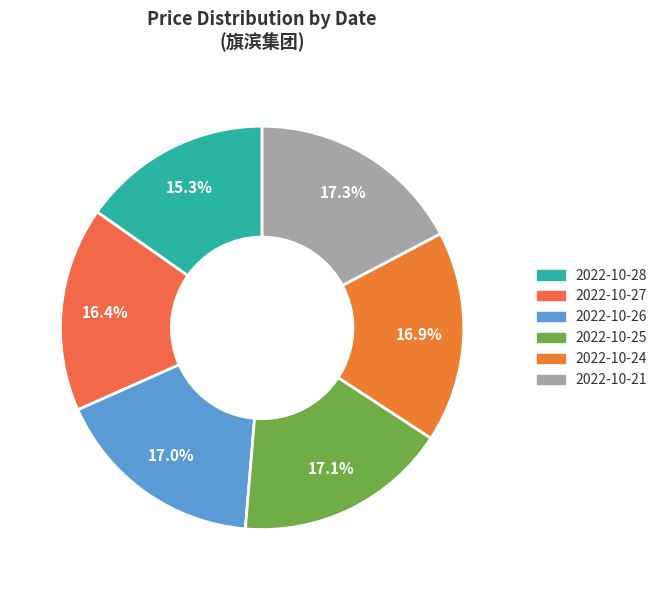

To the nearest percent, what portion does 2022-10-27 represent?

16%